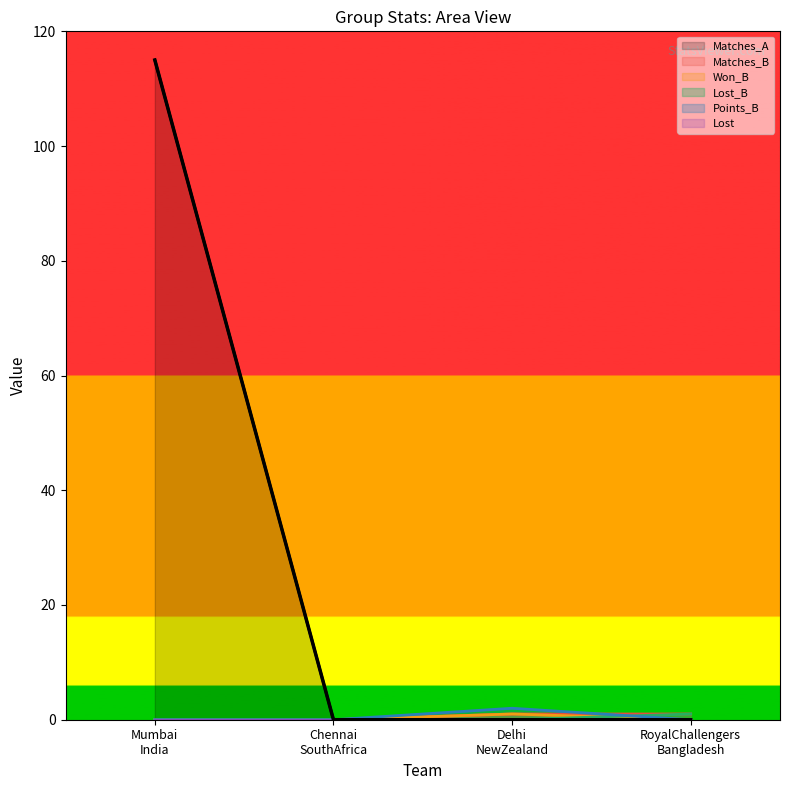

What is the highest value of the Matches_B series?

1